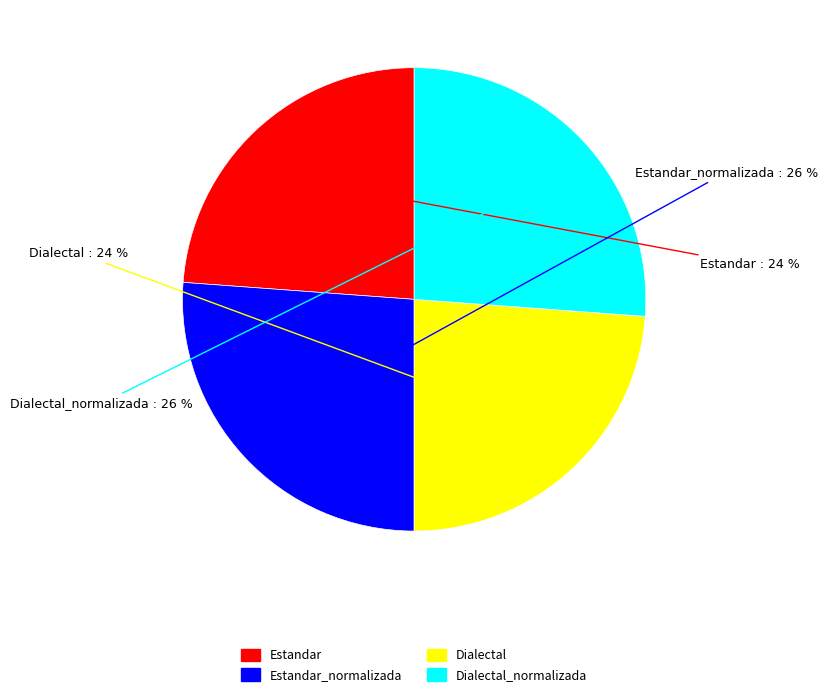

True or false: Dialectal_normalizada accounts for 26% of the total.

True